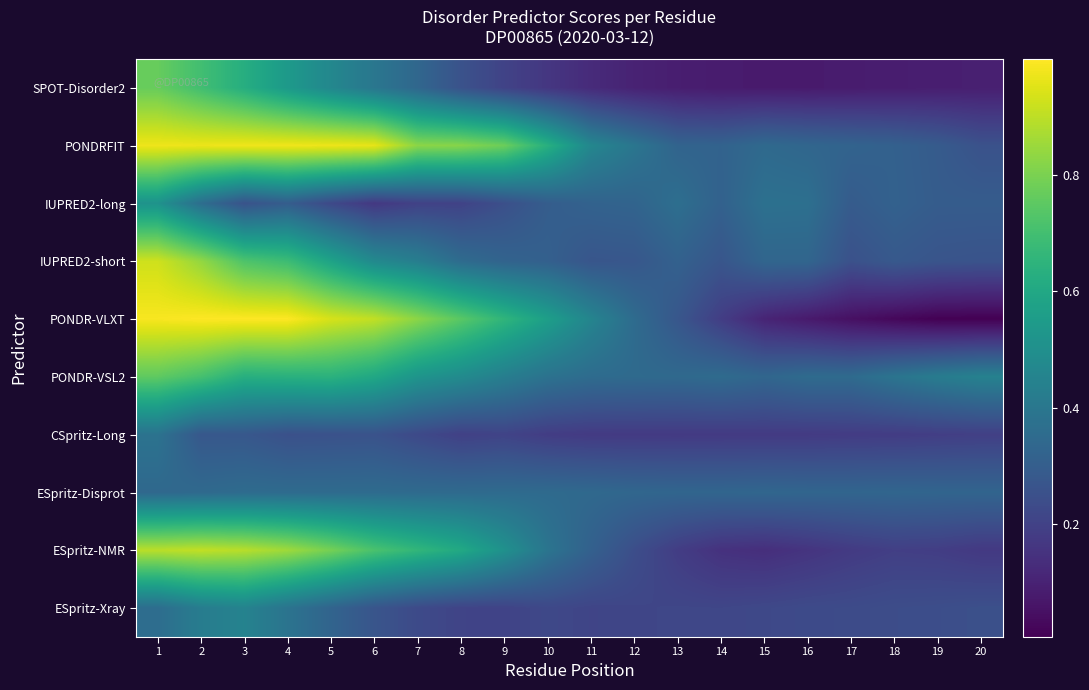

List the series in order of their peak value, lowest first.

ESpritz-Disprot, CSpritz-Long, ESpritz-Xray, IUPRED2-long, PONDR-VSL2, SPOT-Disorder2, ESpritz-NMR, IUPRED2-short, PONDRFIT, PONDR-VLXT